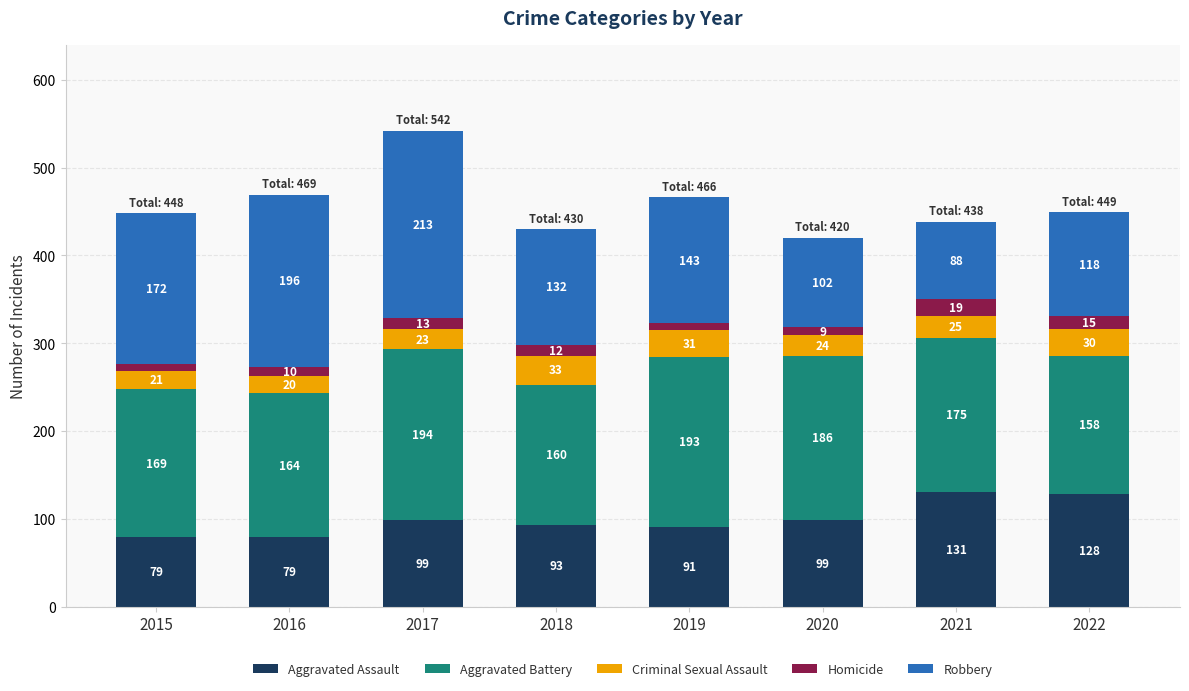

True or false: Aggravated Assault has a value of 118 at 2015.

False